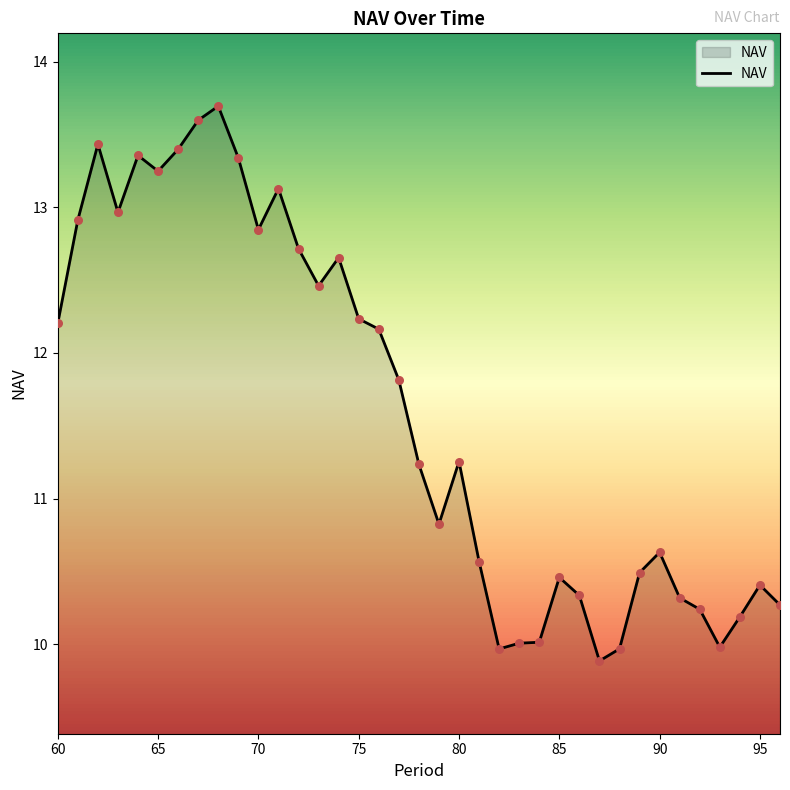

What is the greatest value displayed?

13.7